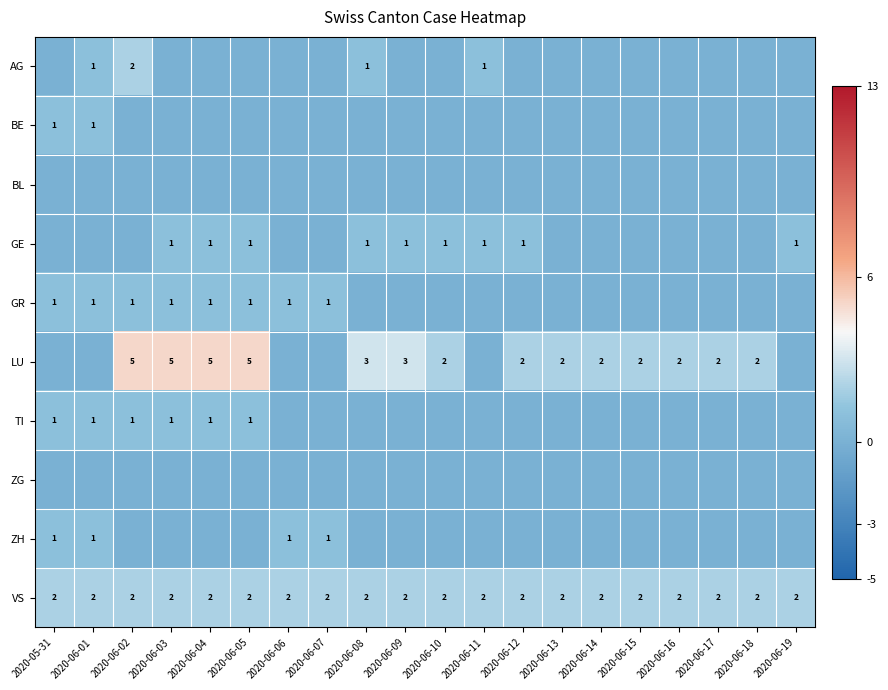

Is the value of AG at 2020-06-08 greater than the value of VS at 2020-06-16?

No